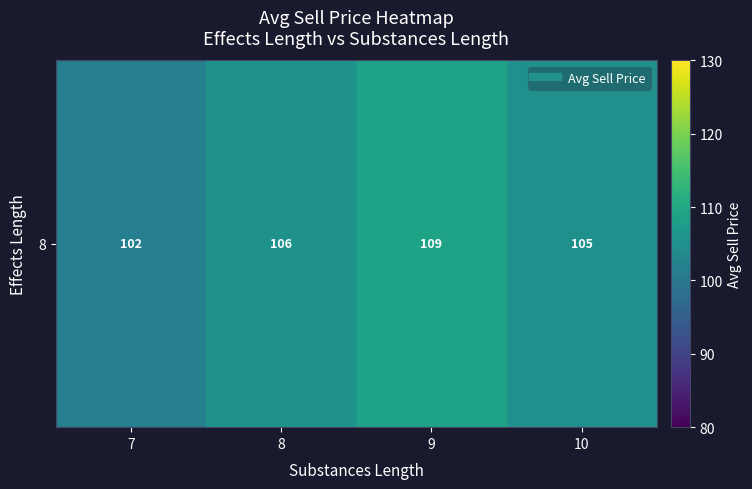

Reading left to right, list all the values displayed in this chart.

101.6	105.7	108.9	105.0